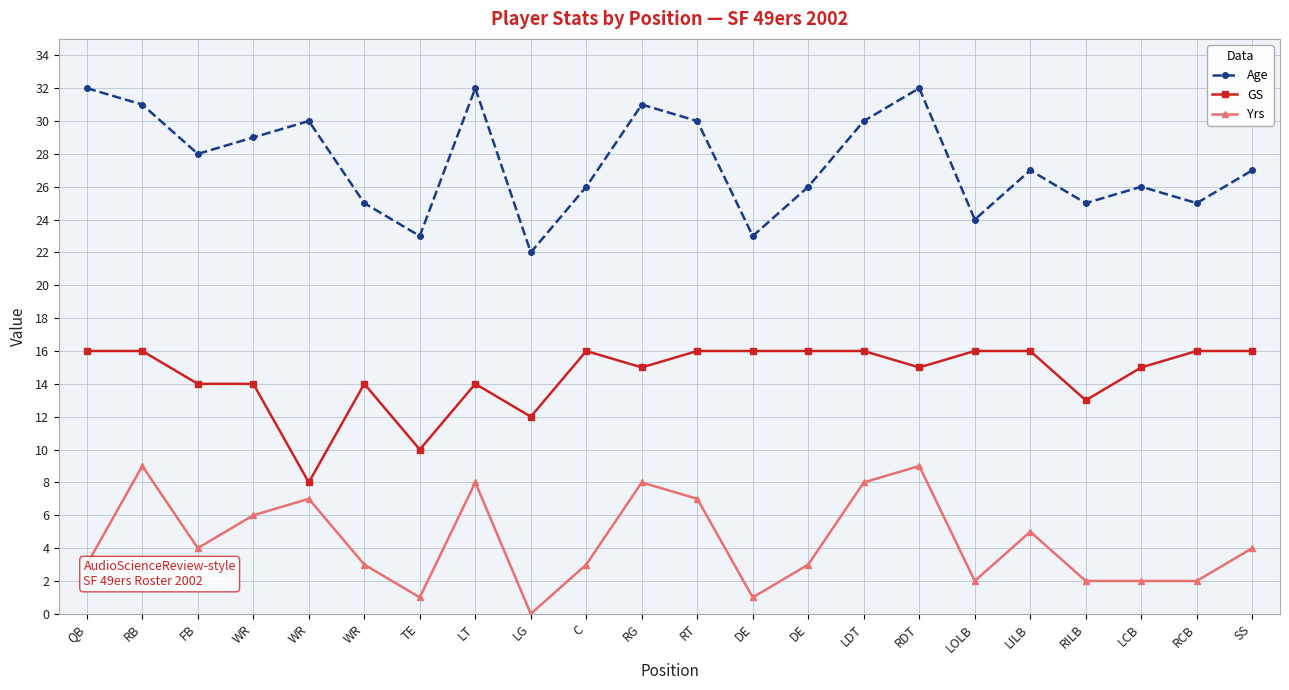

Which category has the highest value across all series?

QB